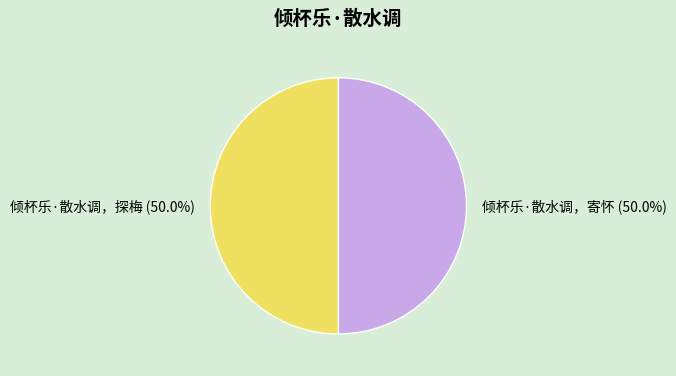

Do 倾杯乐·散水调，探梅 and 倾杯乐·散水调，寄怀 together represent more than half of the pie?

Yes